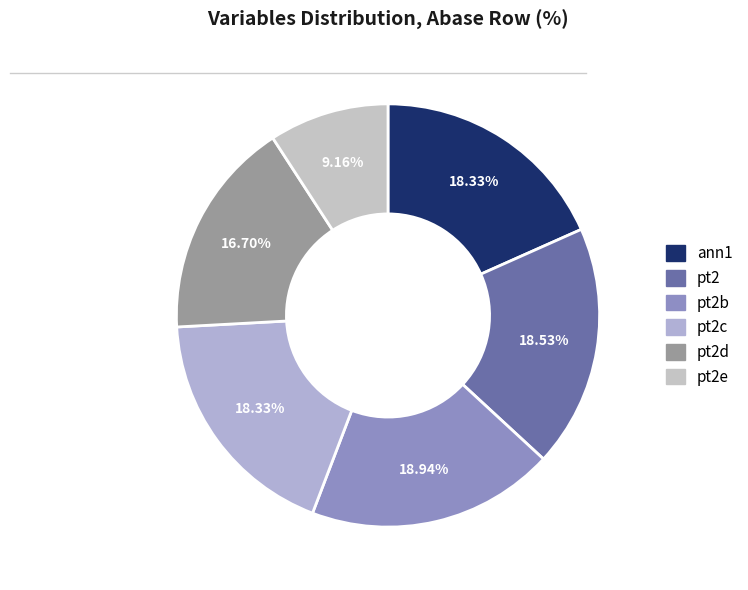

To the nearest percent, what is the average slice percentage?

17%